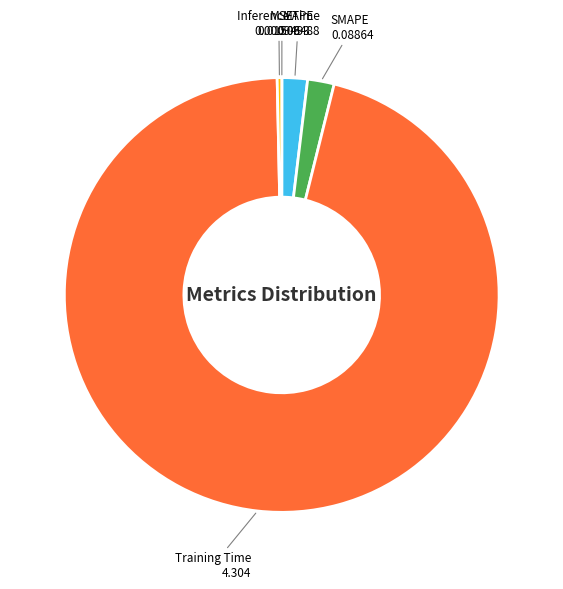

The Inference Time 0.01506 slice represents 0% of the pie. True or false?

True